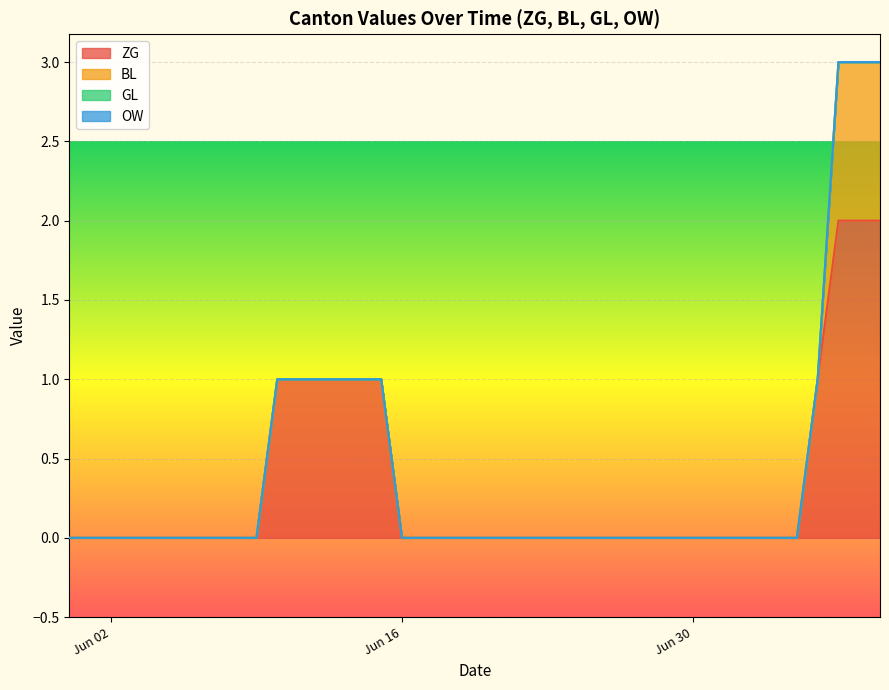

How many lines are shown in the chart?

4